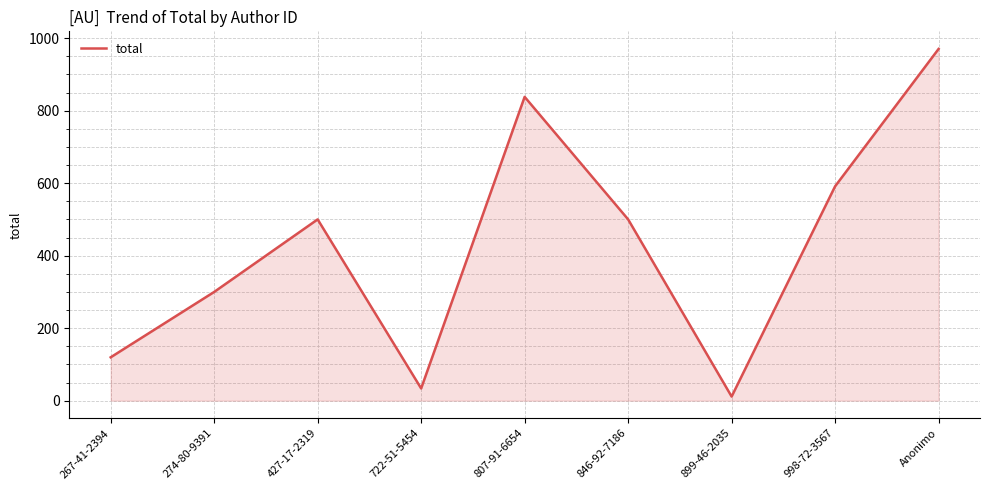

At which category does the chart reach its peak across all series?

Anonimo